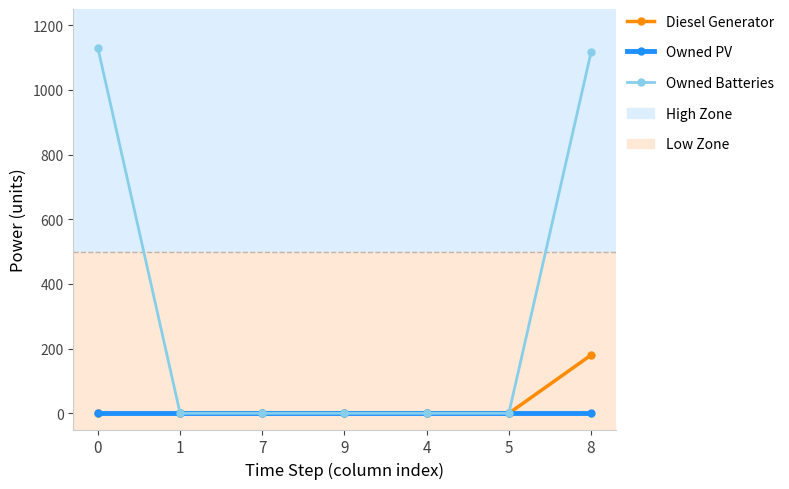

What is the label of the 2nd point from the left?

1